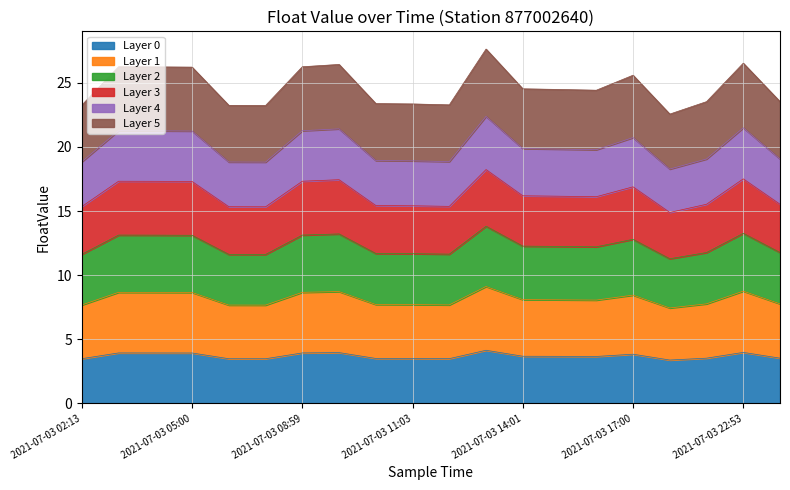

What is the greatest value displayed?

13.8